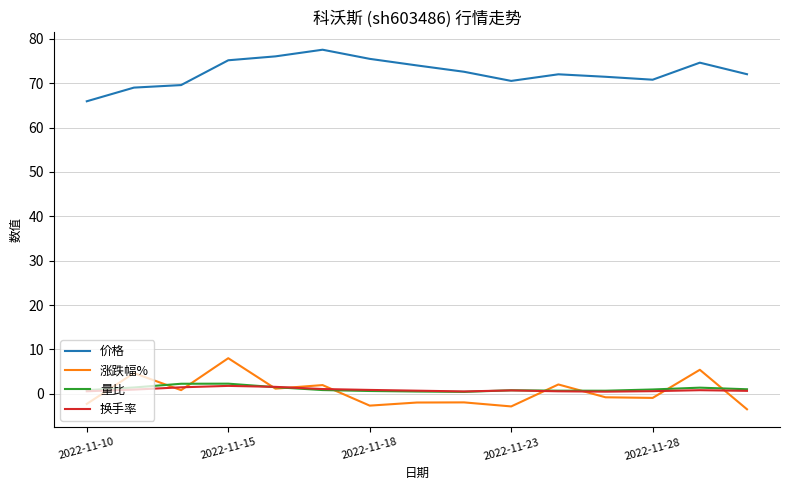

True or false: 量比 and 价格 intersect in this chart.

False